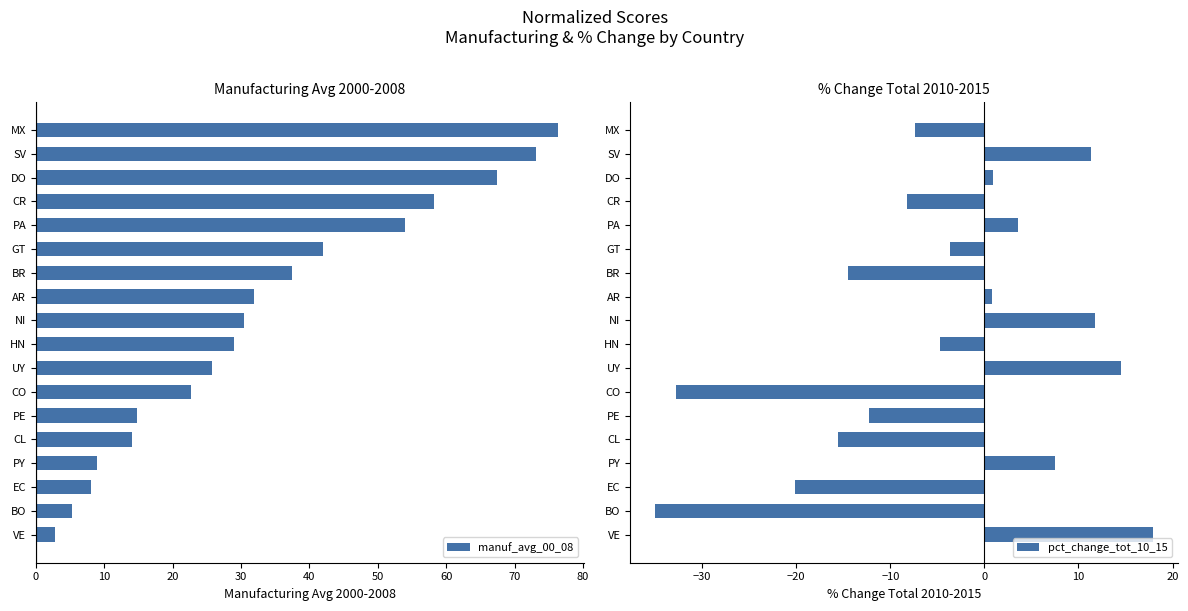

What are all the series names shown in the legend?

manuf_avg_00_08, pct_change_tot_10_15